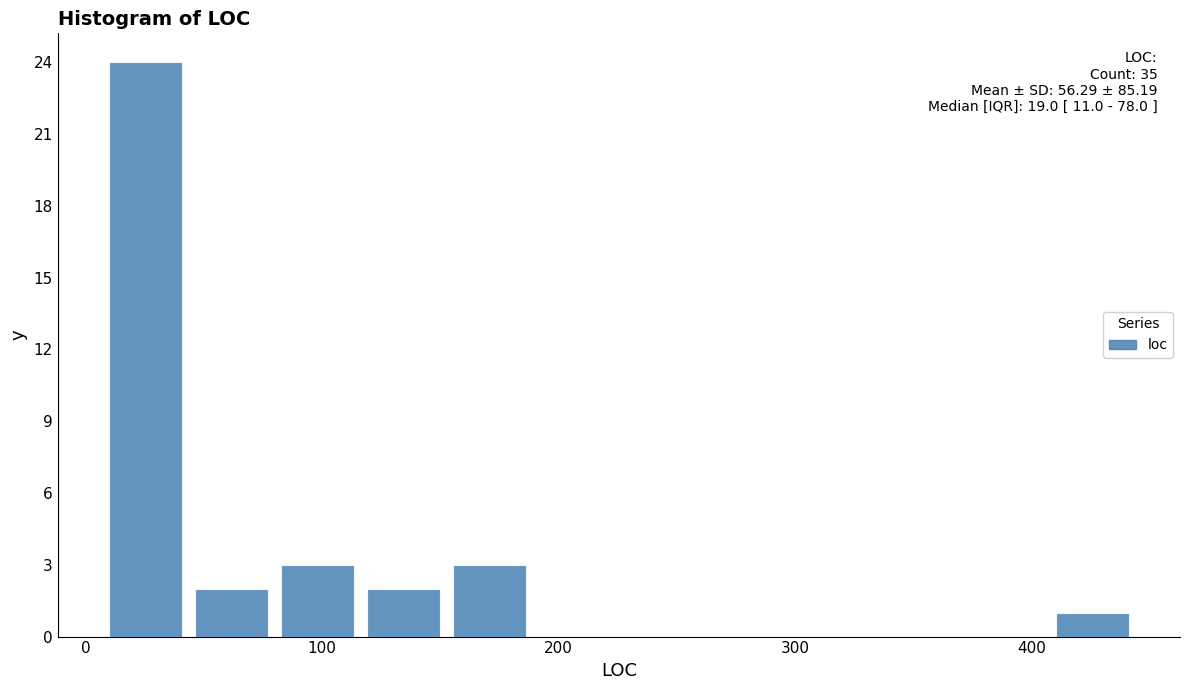

Read against the x-axis, roughly where is the centre of the tallest bar?

30